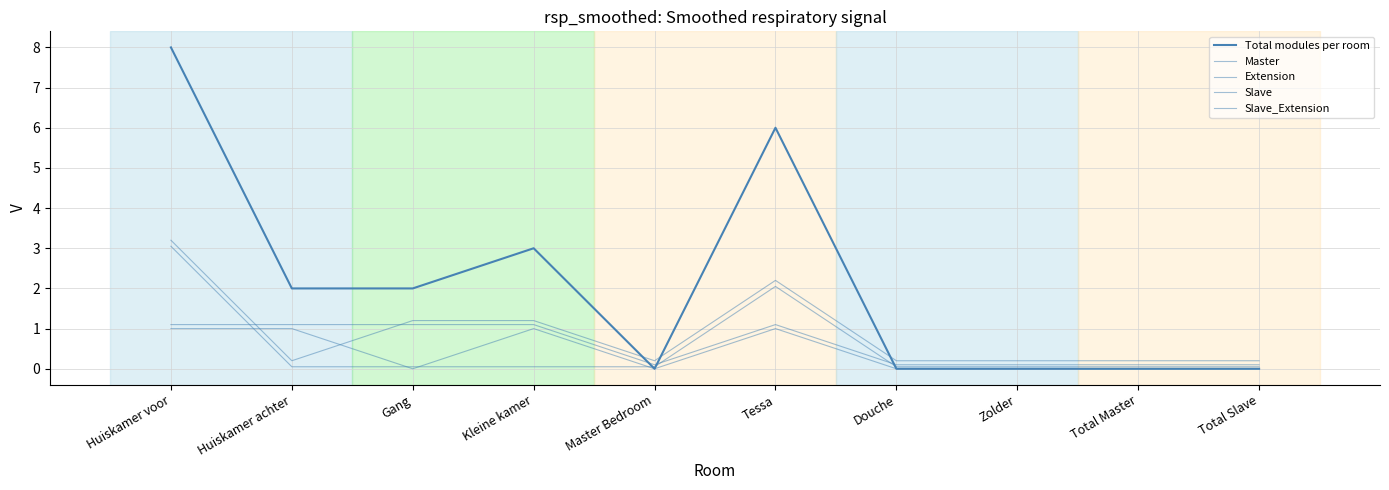

How many lines are shown in the chart?

5